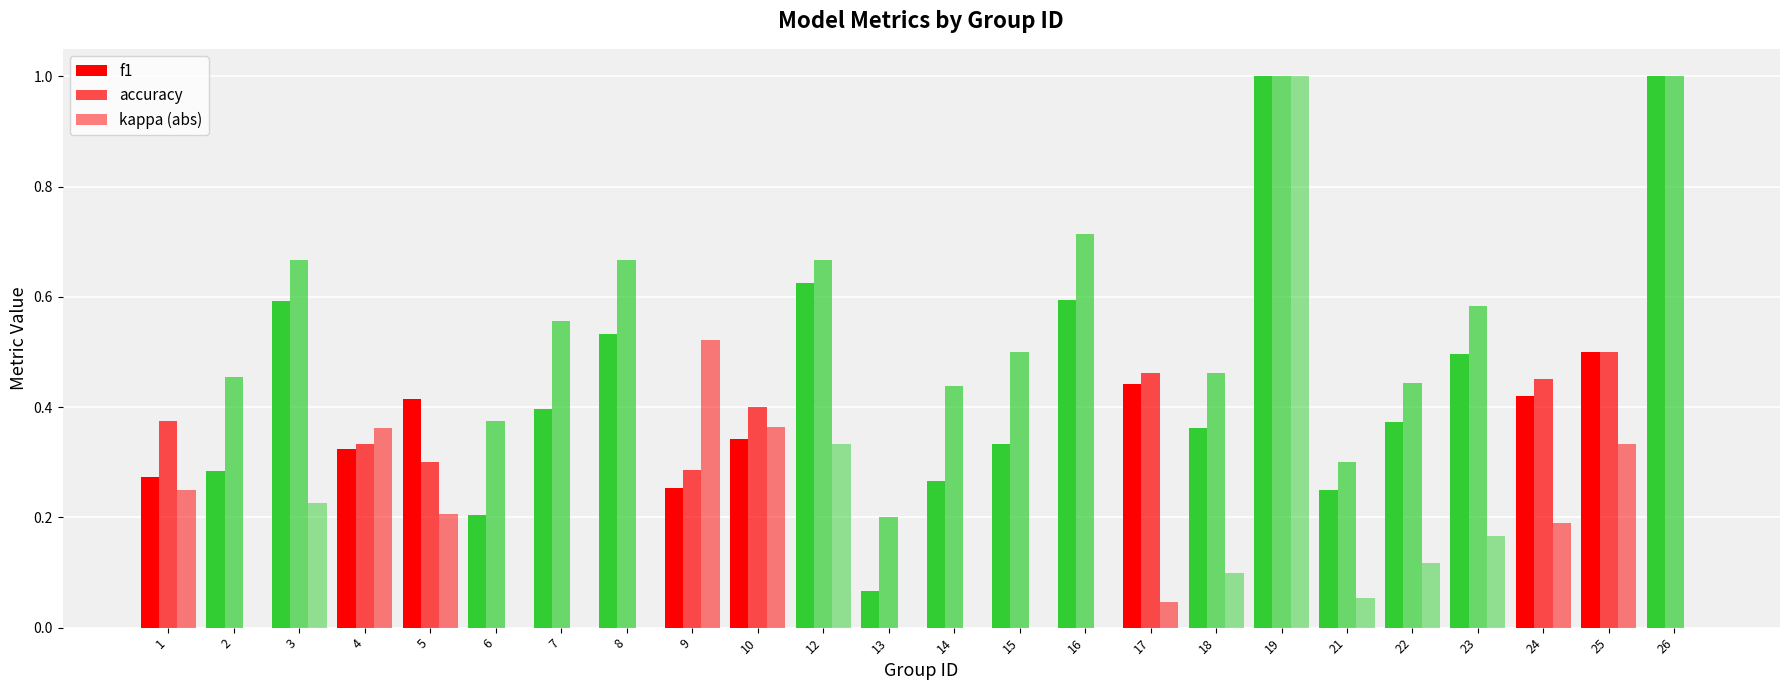

Does the chart contain stacked bars?

No